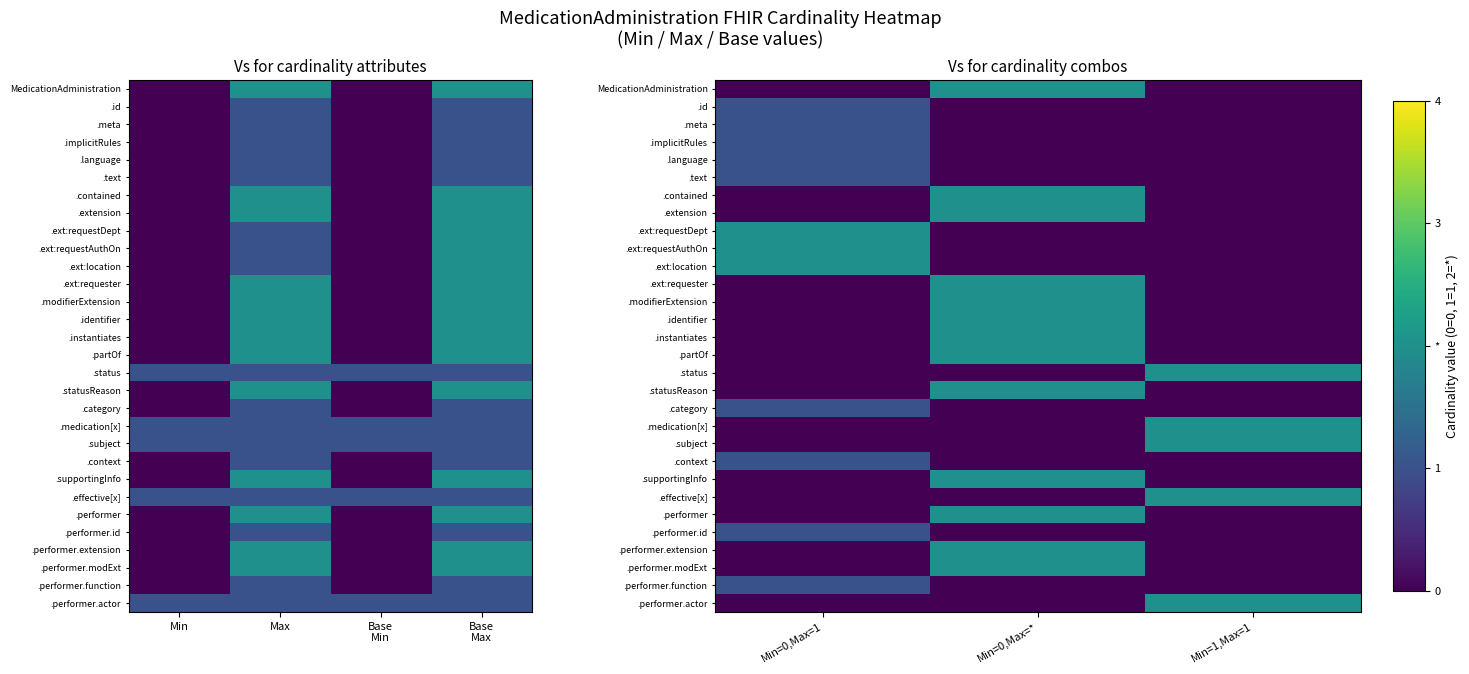

At which category does the chart reach its peak across all series?

Min=0,Max=*